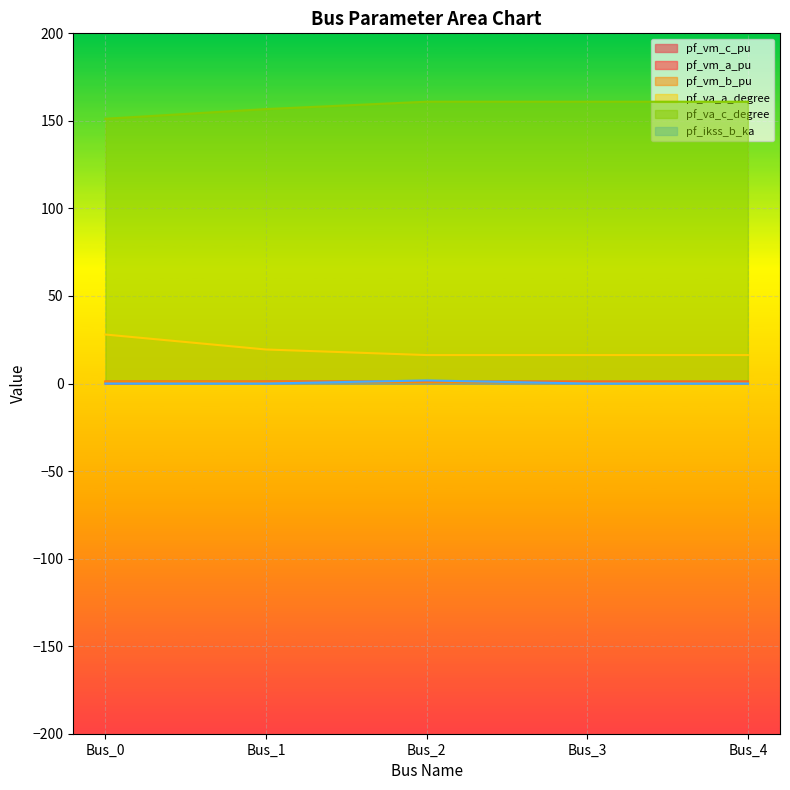

True or false: pf_va_a_degree and pf_ikss_b_ka cross at least once.

False